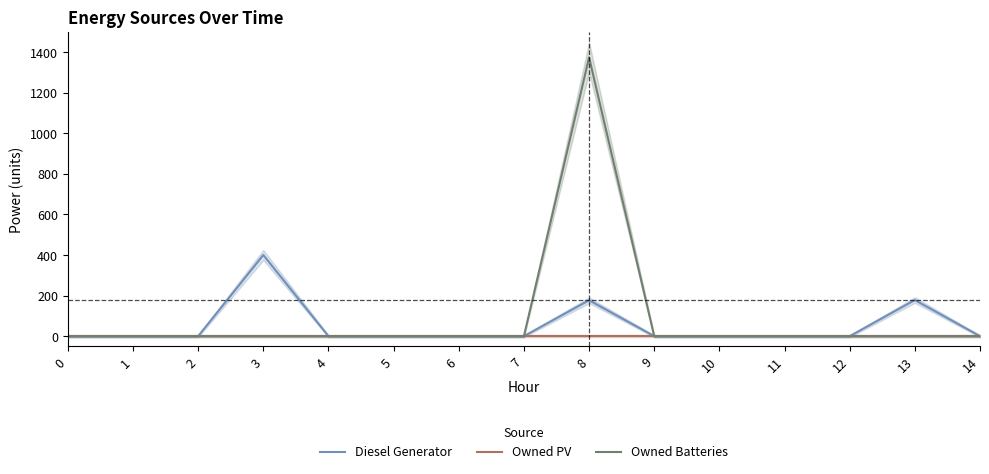

Is the value of Owned PV at 10 greater than the value of Owned Batteries at 12?

No